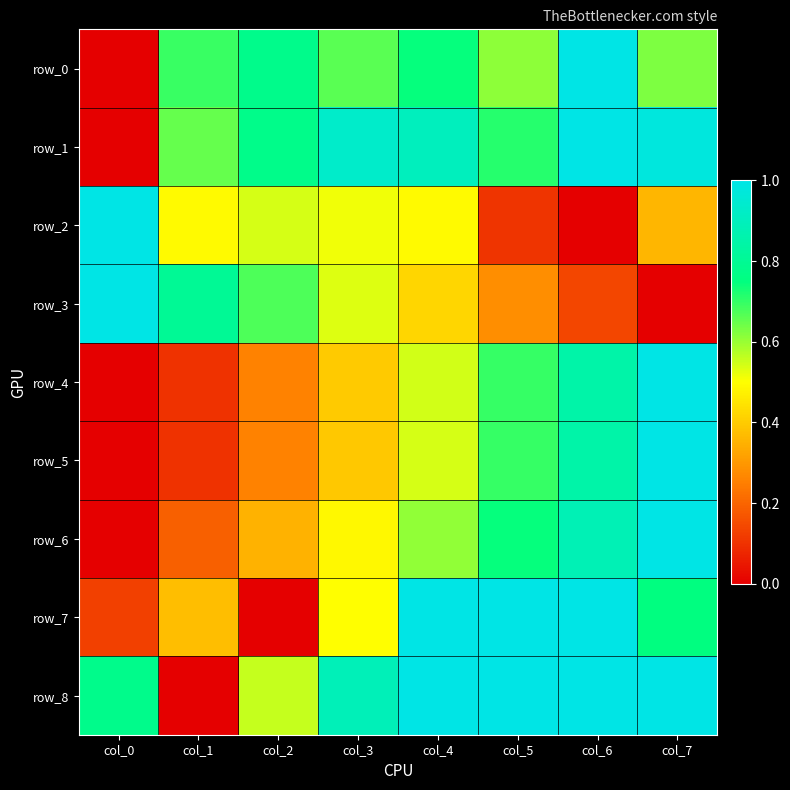

At which label is row_1 closest to 0?

col_0